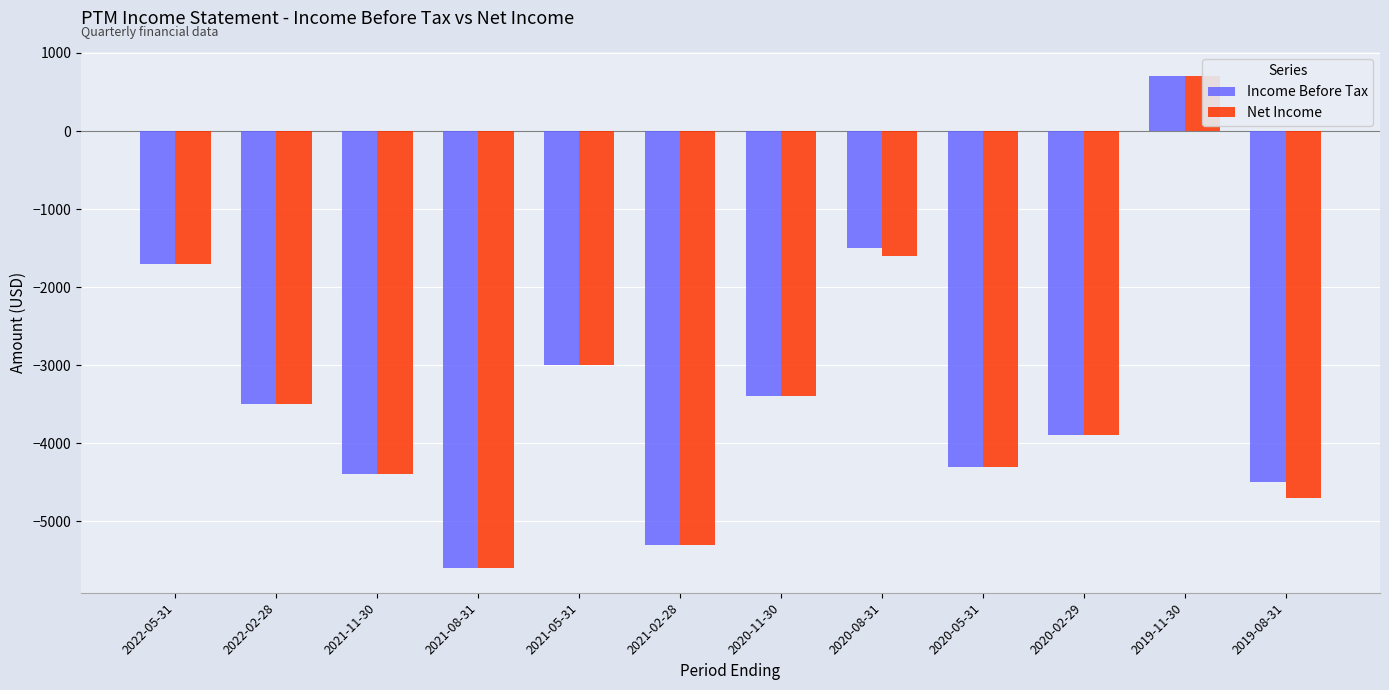

How many bars are there in each group?

2